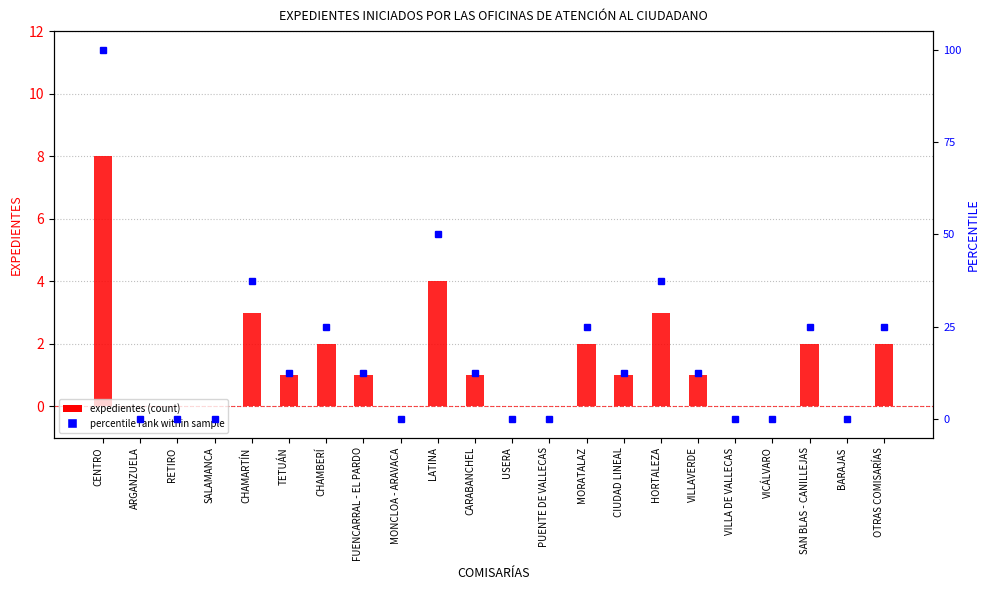

How many data points in expedientes (count) are above 1?

8